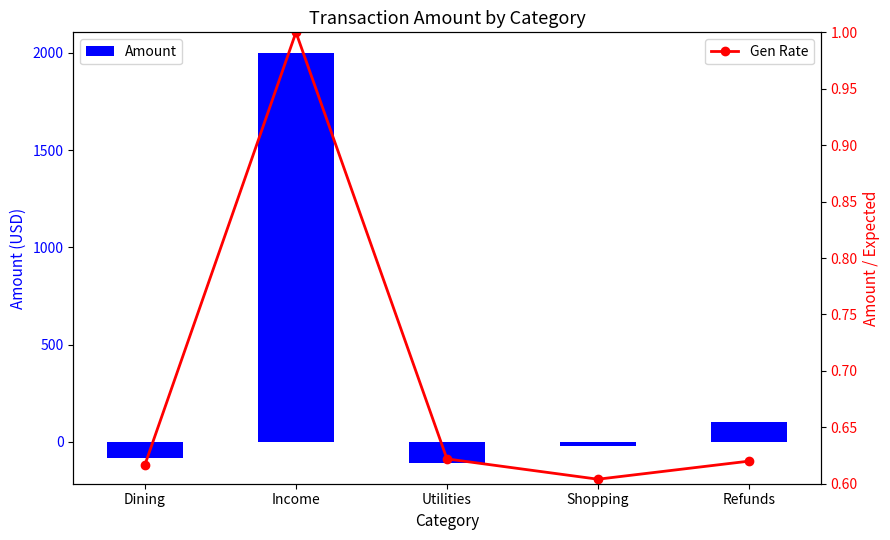

Reading left to right, extract all data points from this chart.

Amount: -85.2	2000.0	-110.0	-20.0	100.0
Gen Rate: 0.6	1.0	0.6	0.6	0.6